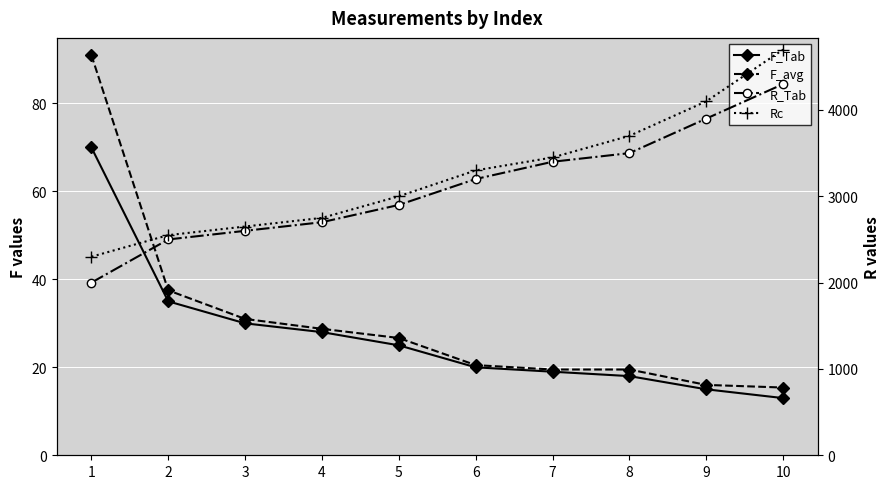

At which category is the sum across all series the highest?

10